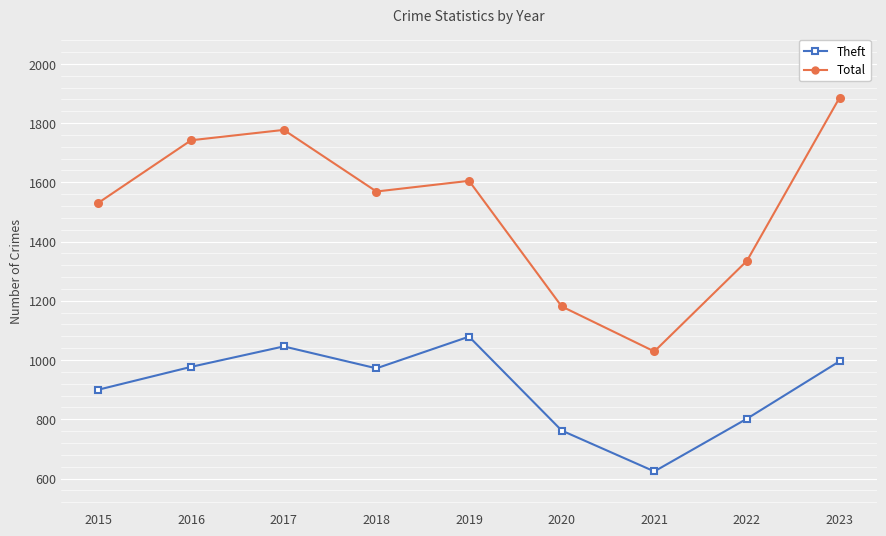

Between 2016 and 2017, which series saw the biggest shift?

Theft